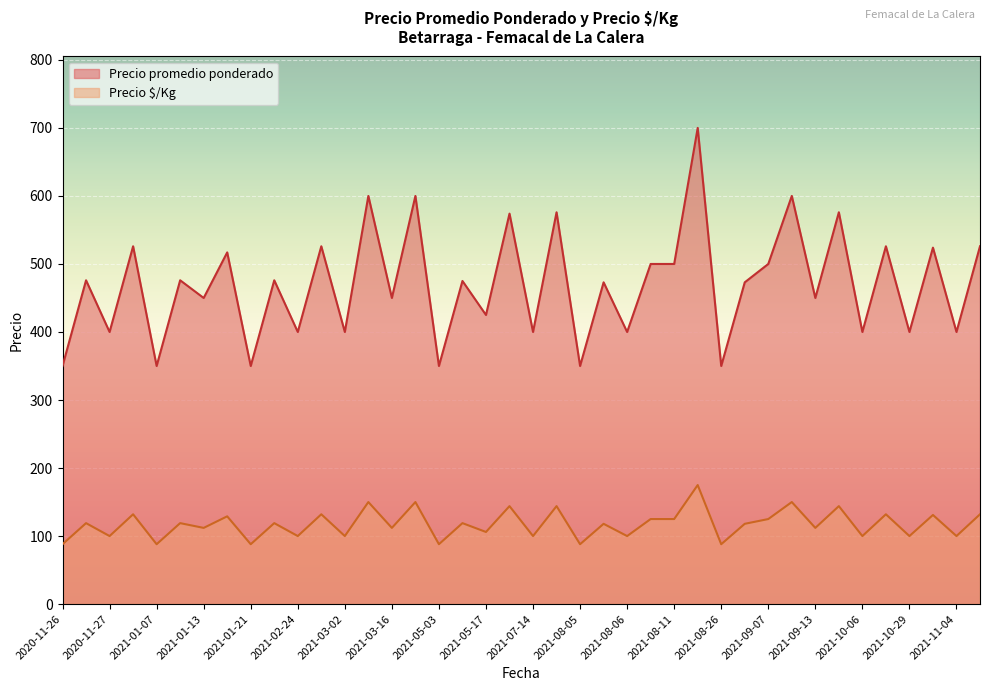

The value of Precio promedio ponderado at 2021-03-16 is 450. True or false?

True